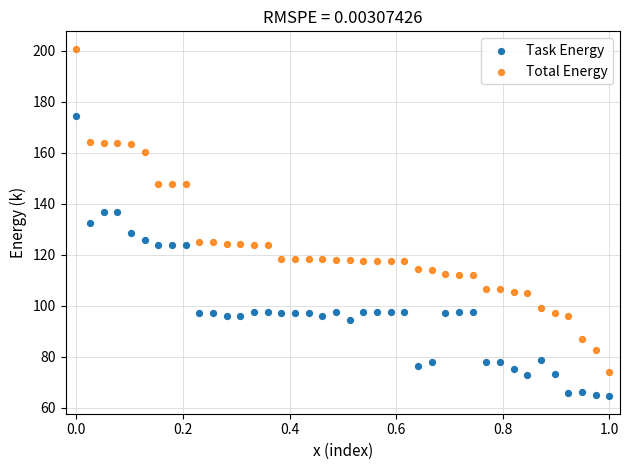

Which series has the largest Y range (max minus min)?

Total Energy